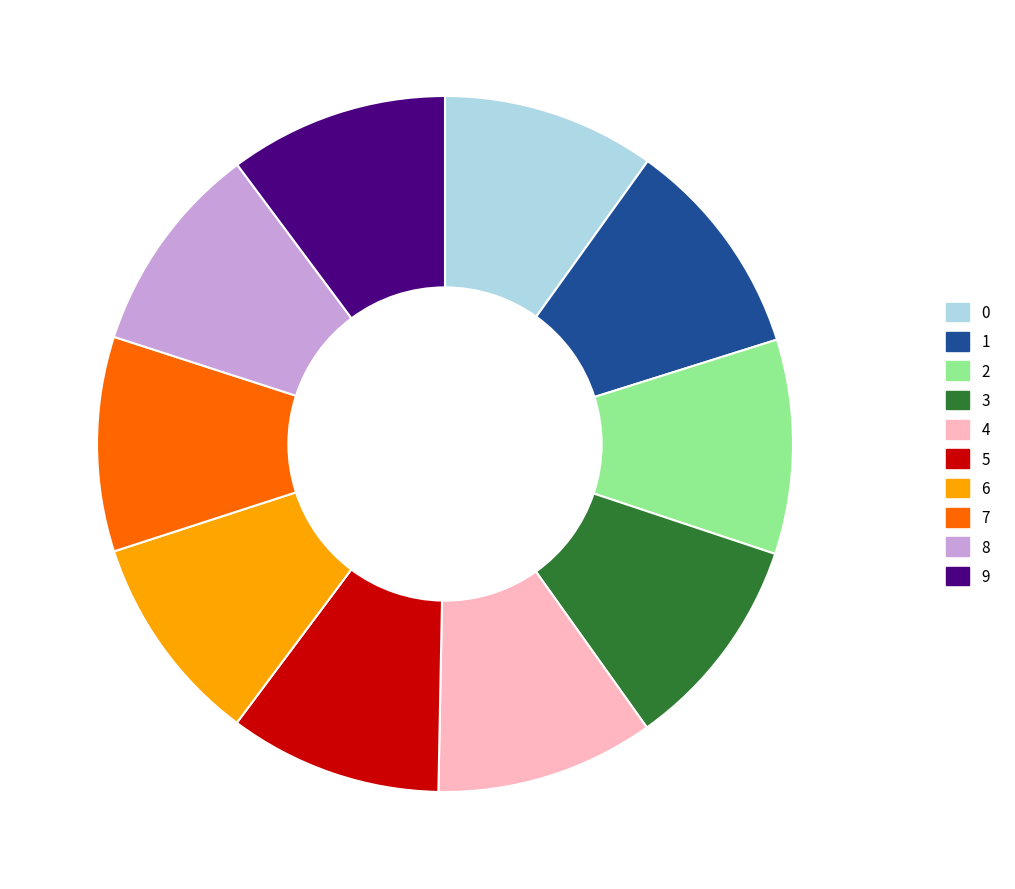

Is the sum of 5 and 7 greater than half?

No